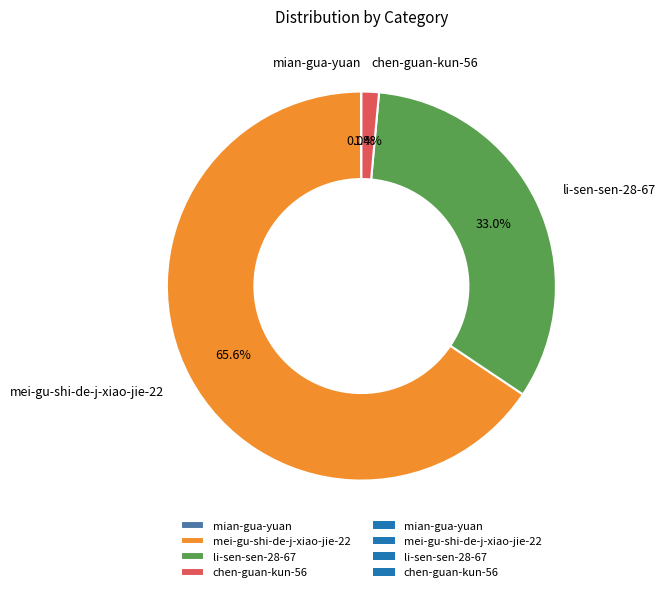

Does any single category account for the majority?

Yes